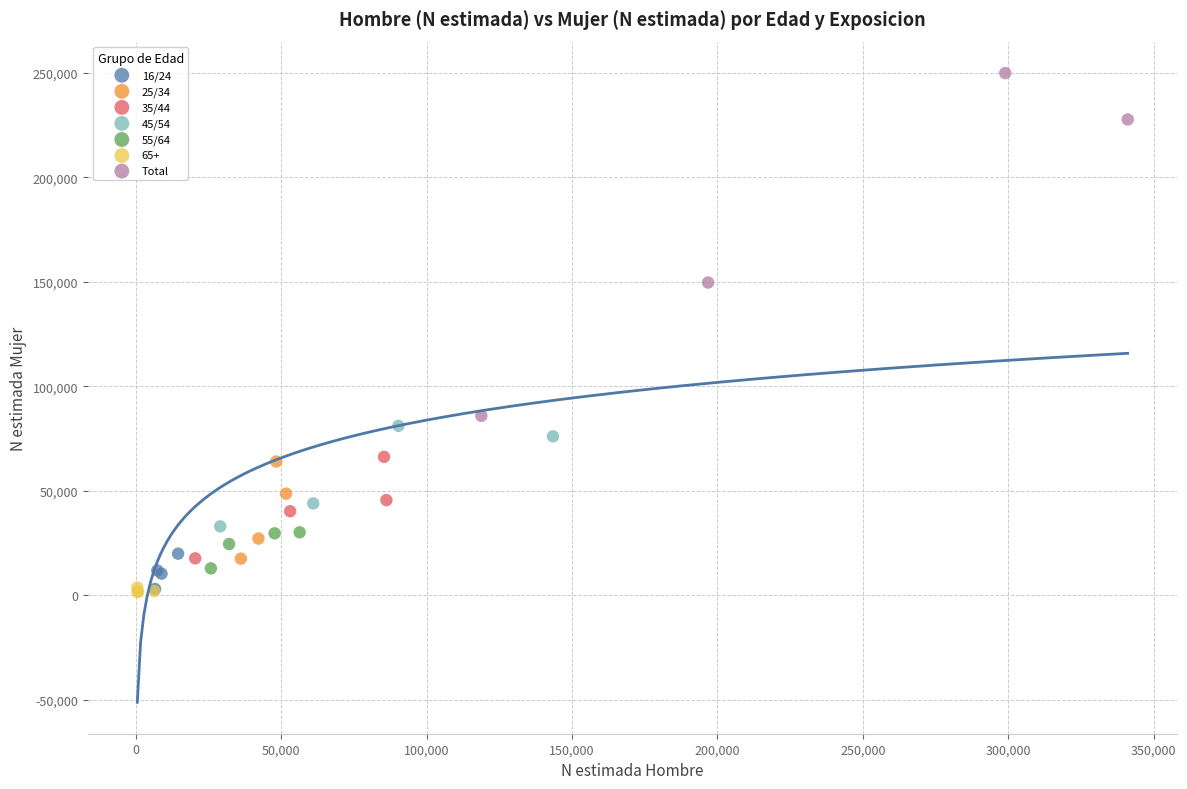

What are all the series names shown in the legend?

16/24, 25/34, 35/44, 45/54, 55/64, 65+, Total